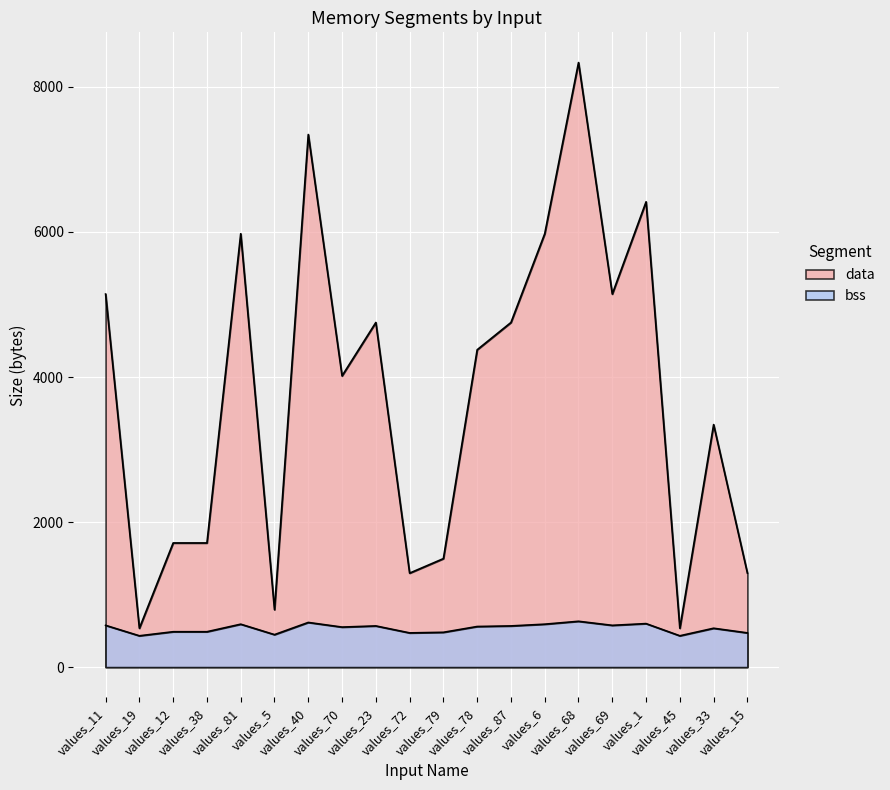

List the series in order of their overall mean, highest first.

data, bss